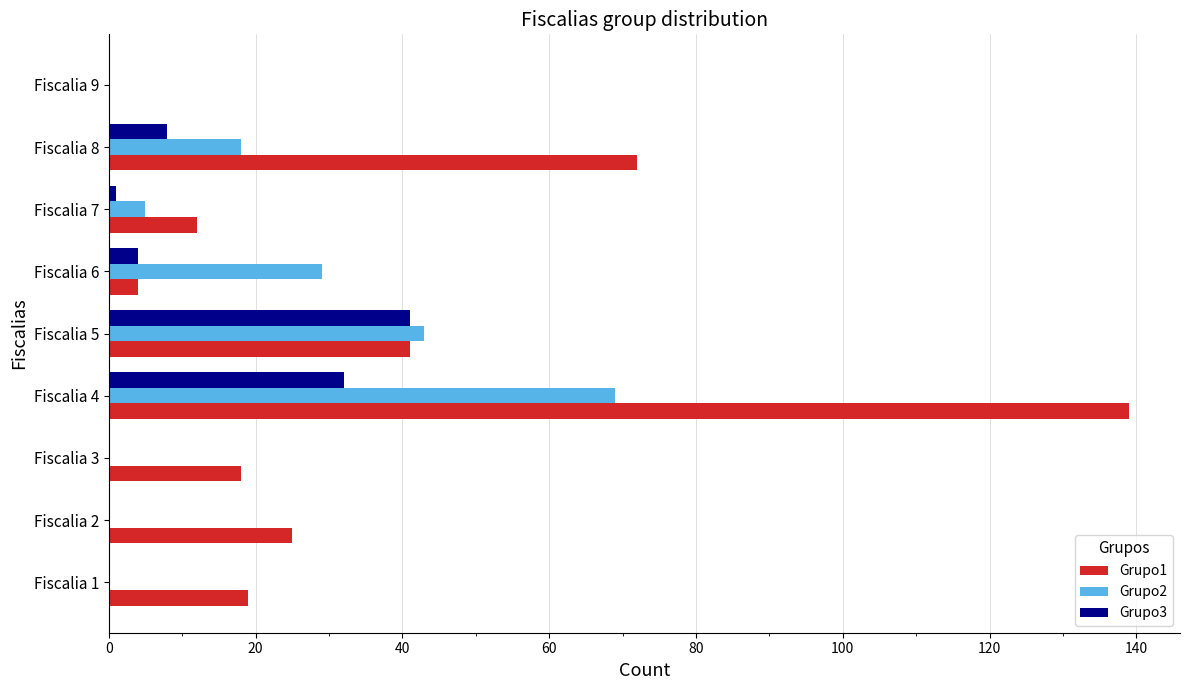

Which series changed the most between Fiscalia 6 and Fiscalia 8?

Grupo1